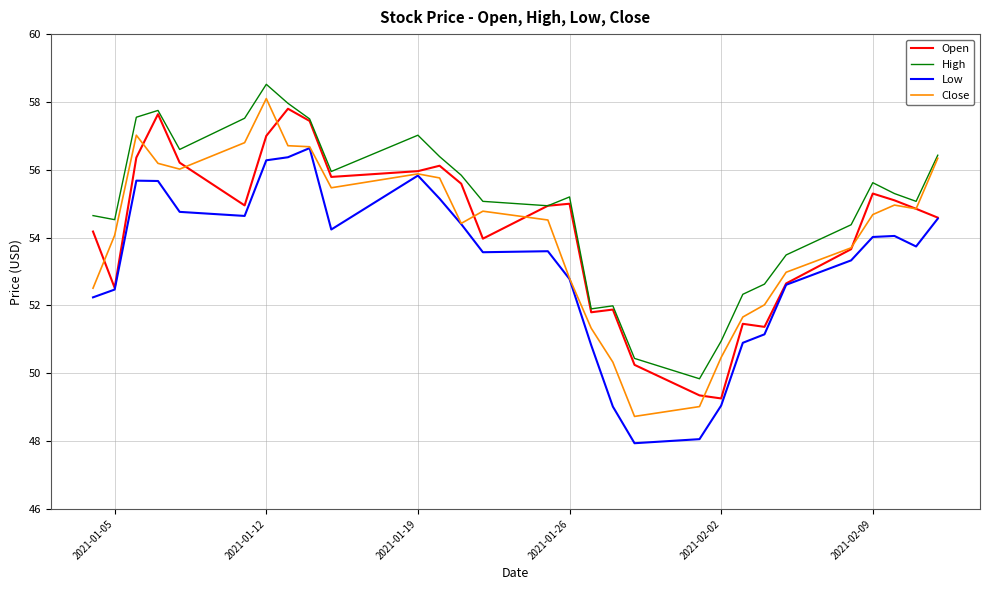

How many values in the High series are below 55?

12